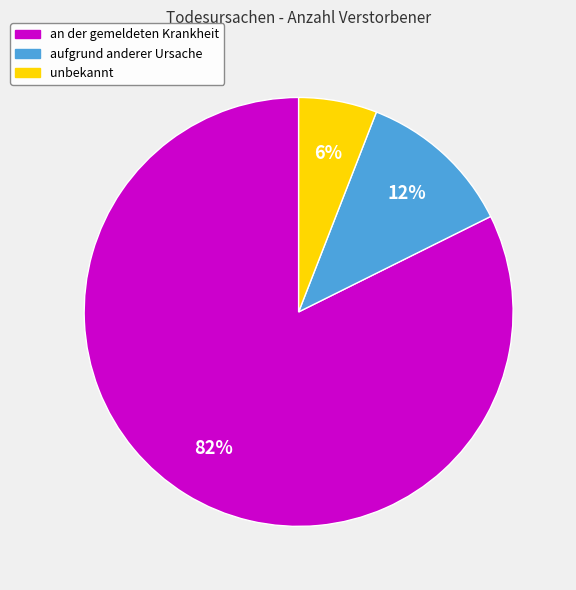

True or false: aufgrund anderer Ursache accounts for 23% of the total.

False